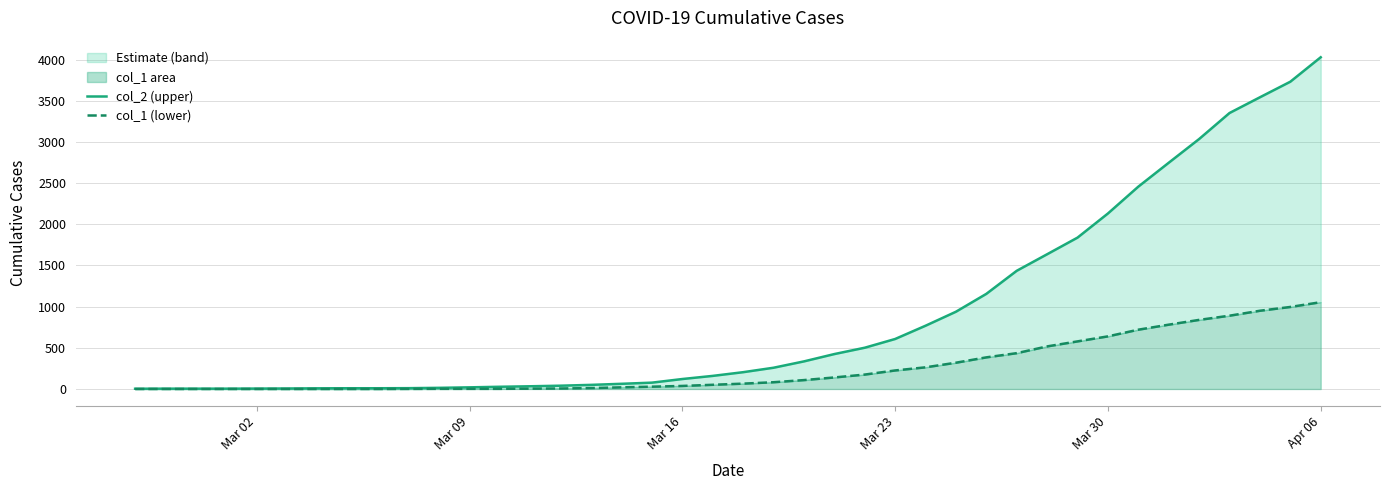

How many data points in col_2 (upper) are less than 204?

20